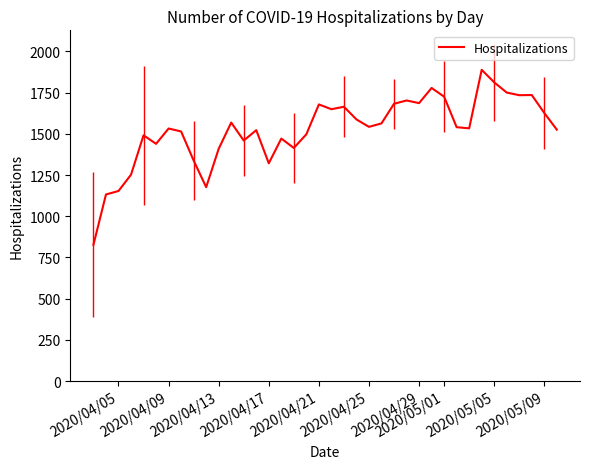

What is the greatest value displayed?

1888